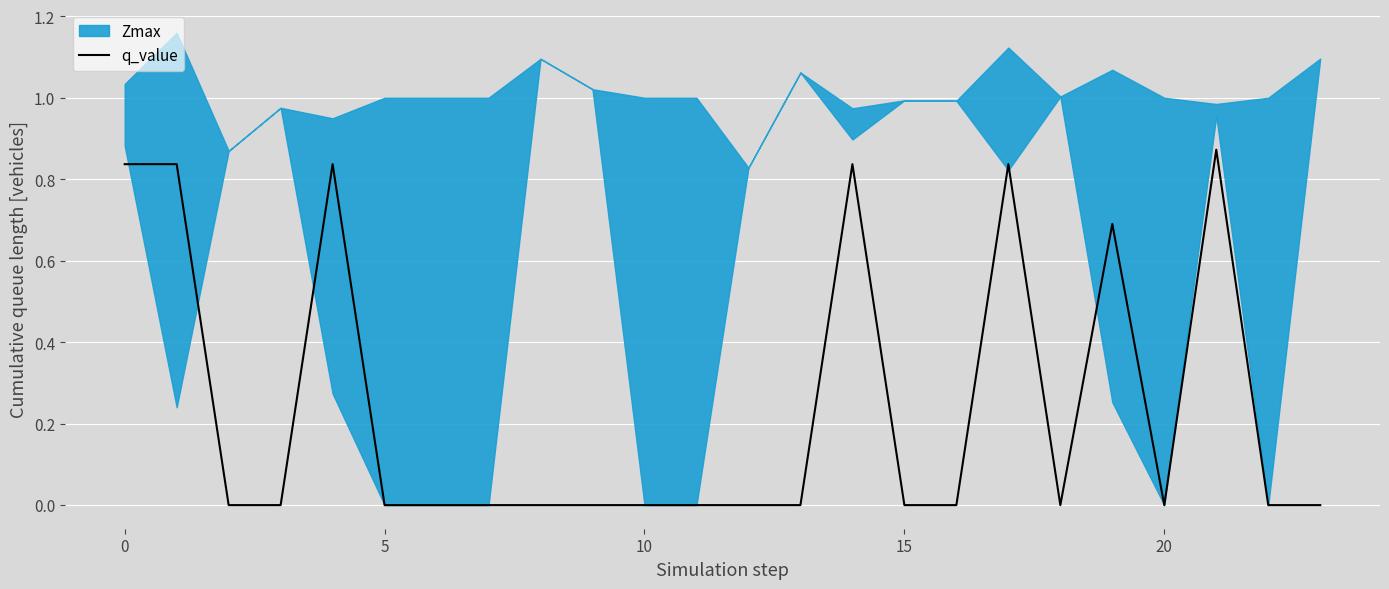

What is the difference between the second highest and second lowest values?

0.8